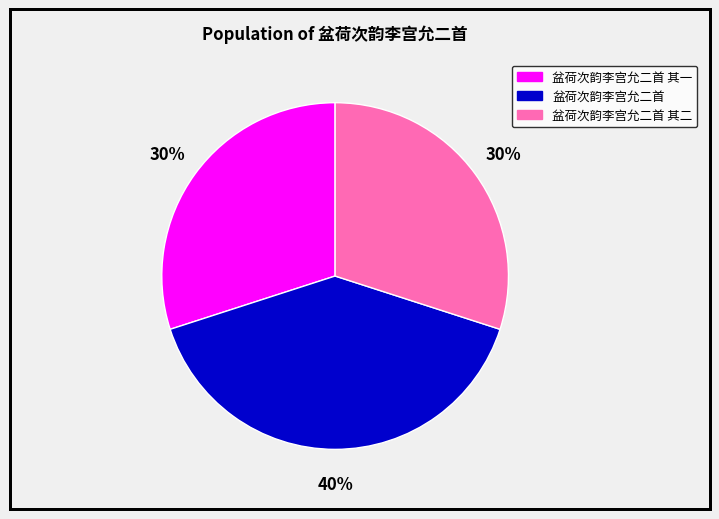

To the nearest percent, what is the average slice percentage?

33%